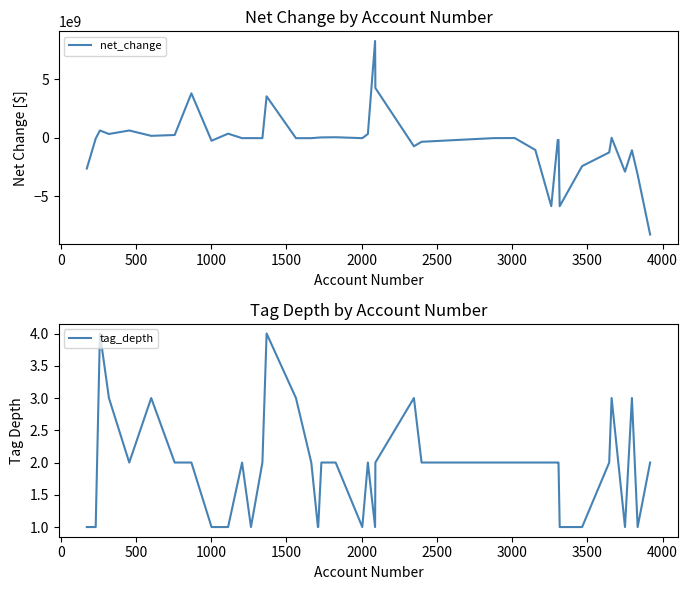

What is the highest value of the net_change series?

8251228000